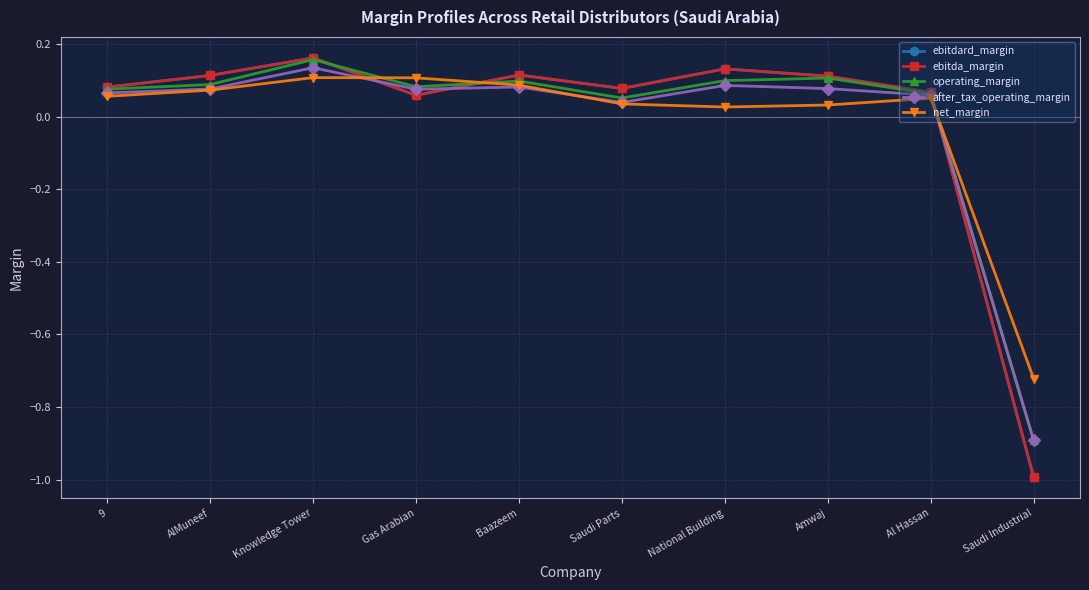

Is this an area chart (filled region under the line)?

No